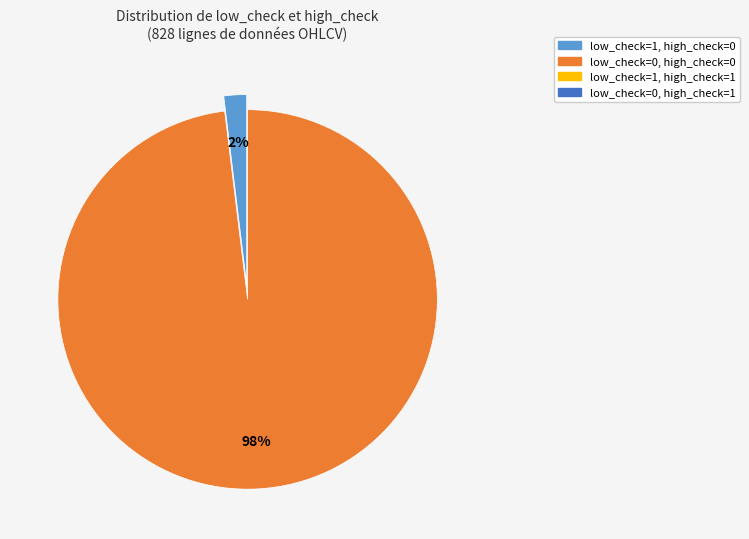

To the nearest percent, what is the difference between the largest and smallest slice percentages?

96%